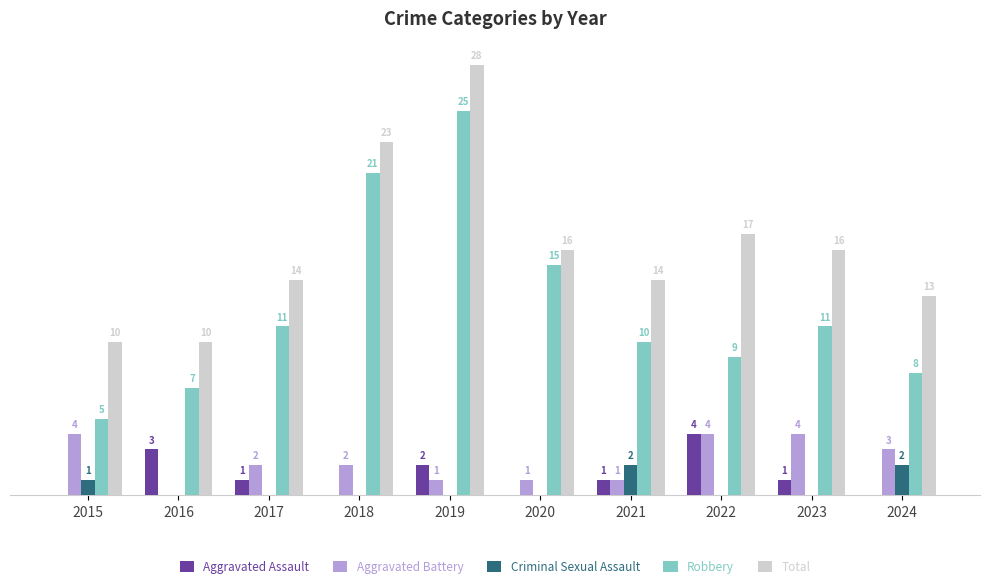

Which series has the largest total across all categories?

Total